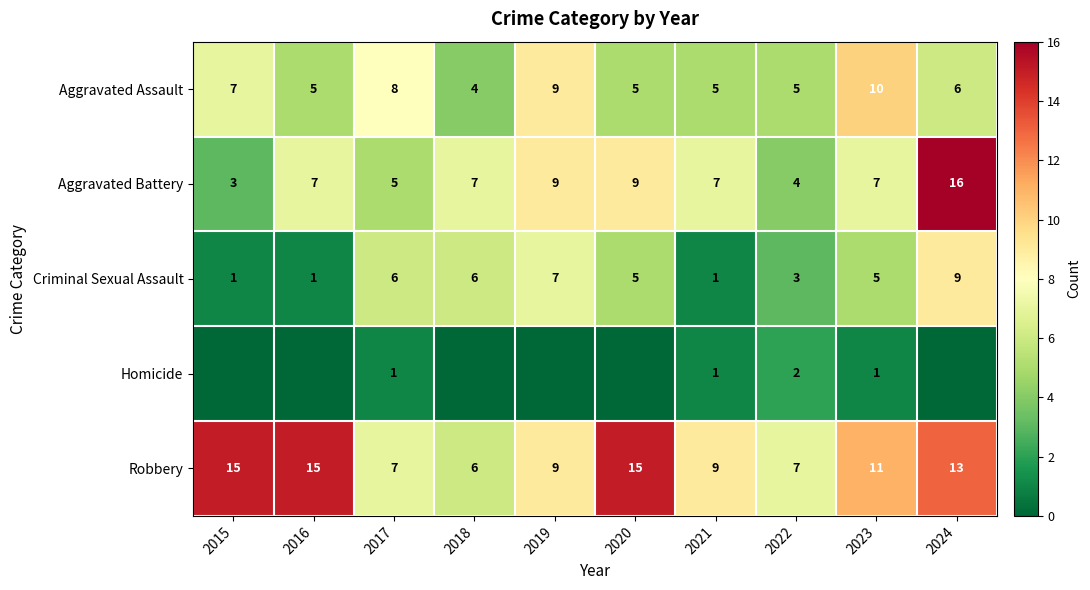

Read the Robbery value at 2023.

11